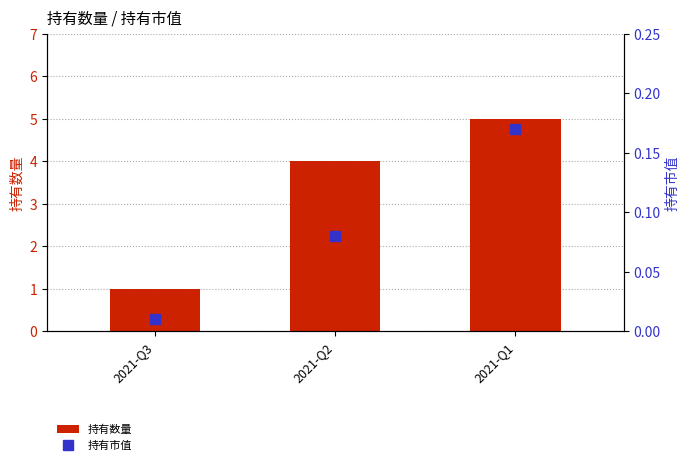

Where is 持有数量 nearest to the value 3?

2021-Q2